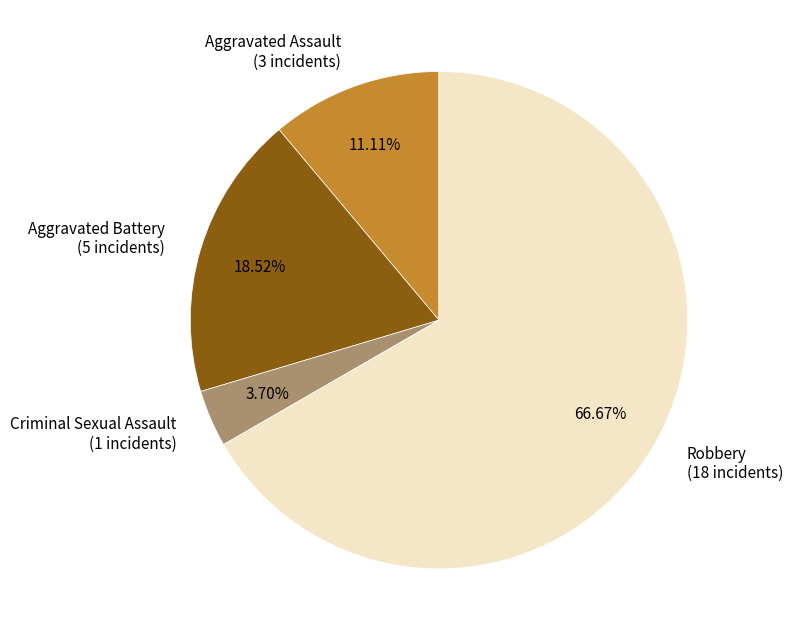

Between Aggravated Assault and Aggravated Battery, which is larger?

Aggravated Battery